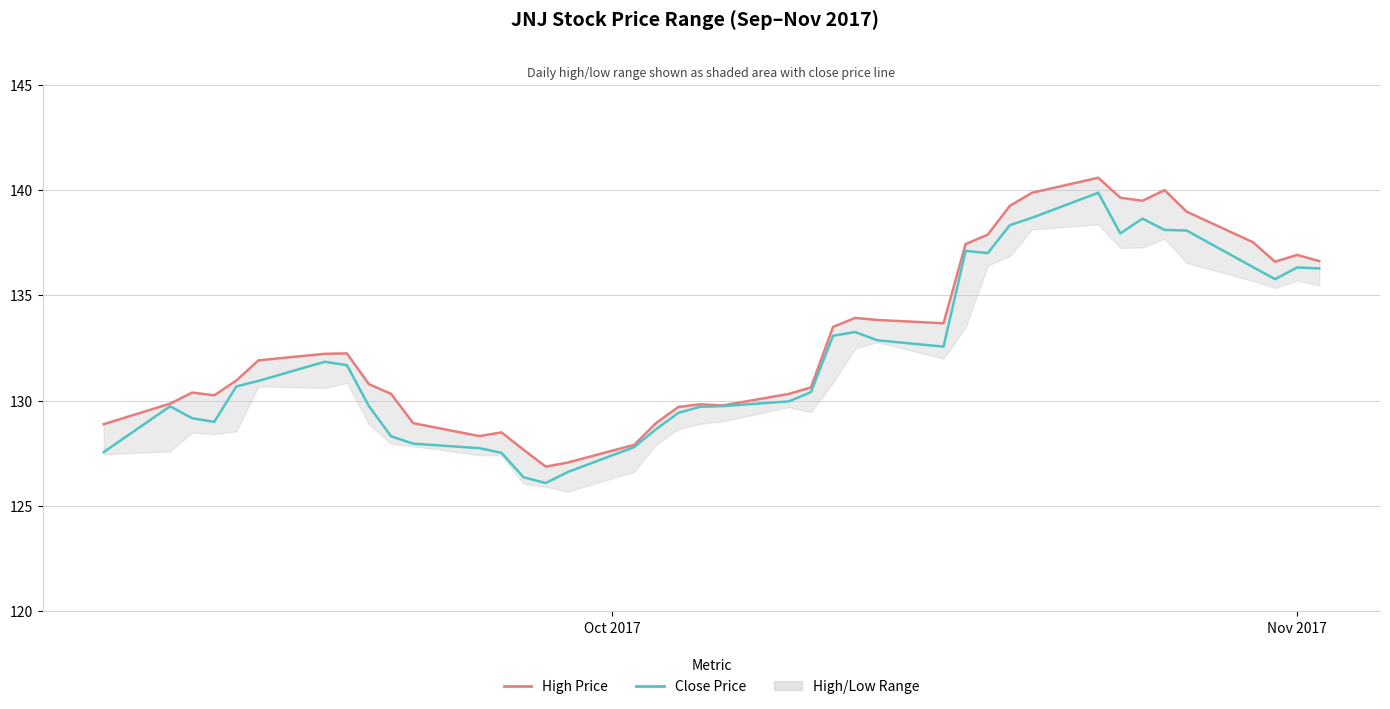

What is the value of the Close Price point at the 33rd from the left?

137.9